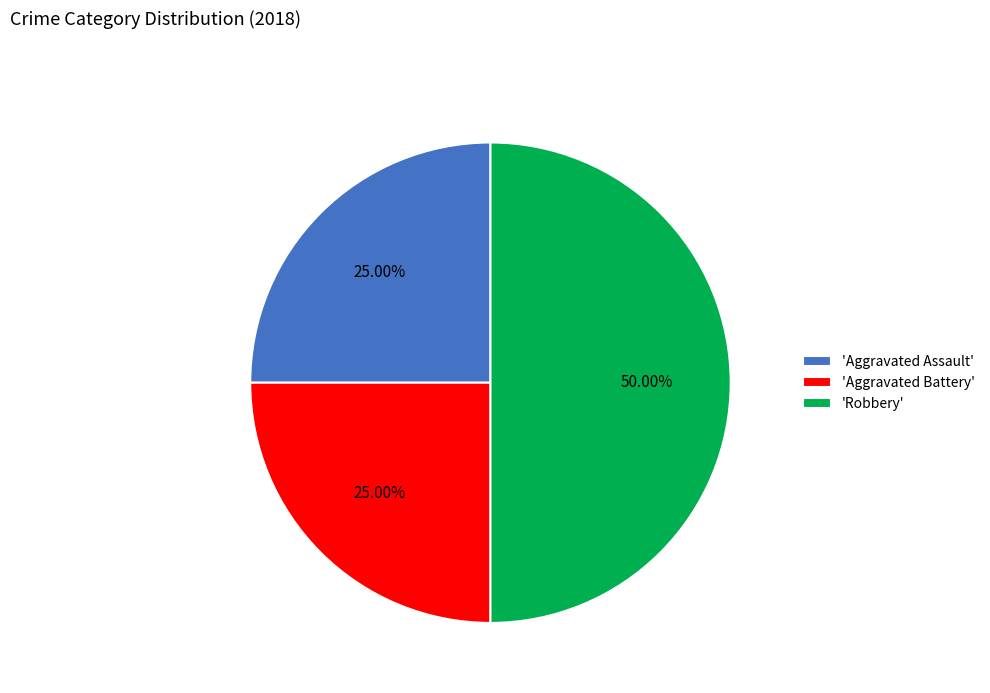

Is the sum of 'Robbery' and 'Aggravated Assault' greater than half?

Yes